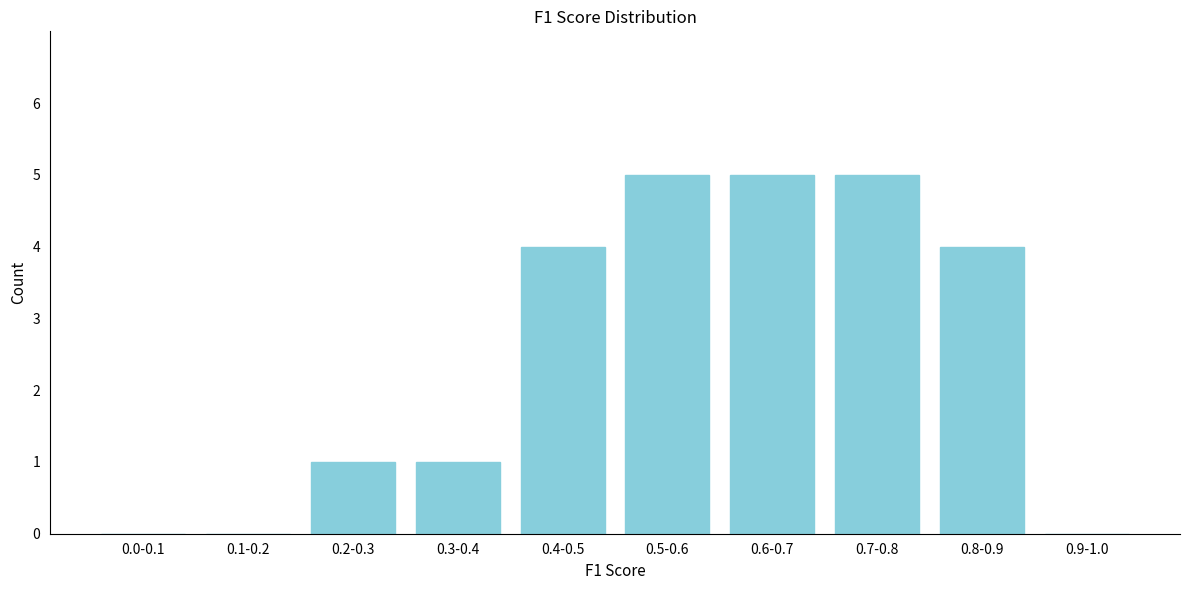

Reading left to right, extract all data points from this chart.

0.0-0.1=0	0.1-0.2=0	0.2-0.3=1	0.3-0.4=1	0.4-0.5=4	0.5-0.6=5	0.6-0.7=5	0.7-0.8=5	0.8-0.9=4	0.9-1.0=0